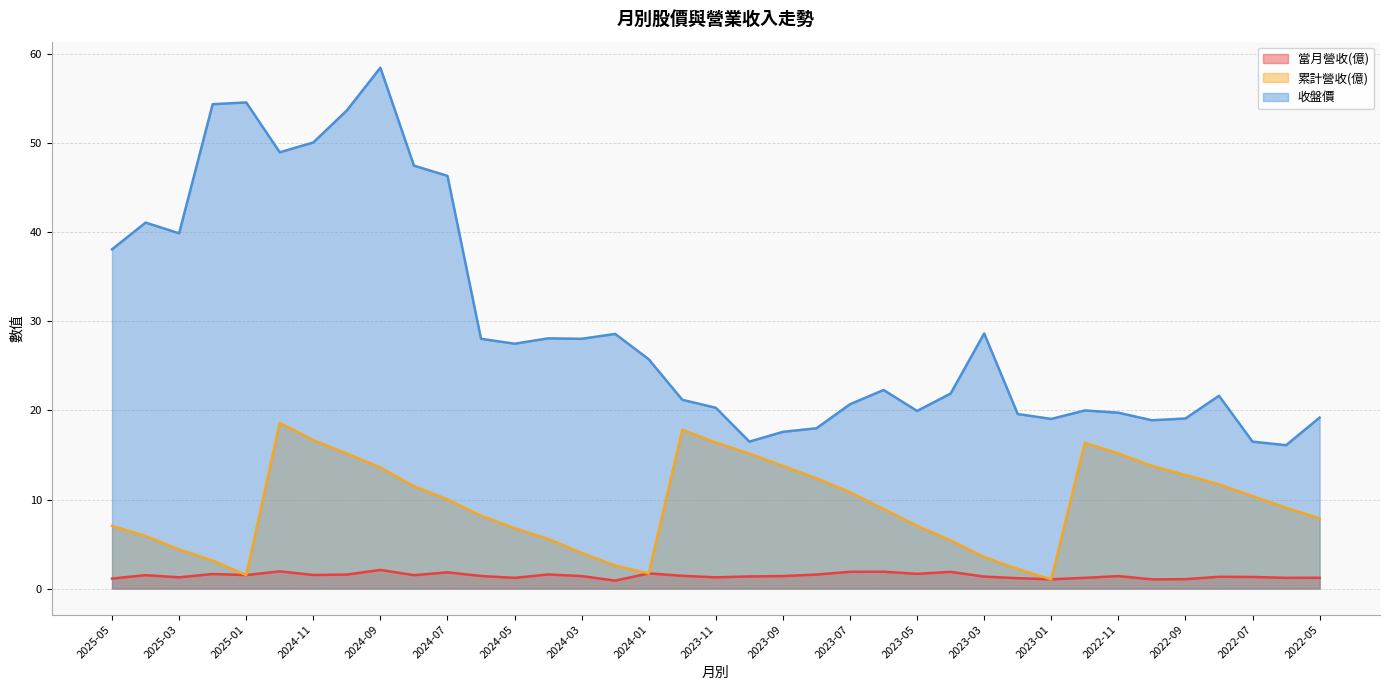

What is the value of the 收盤價 point at the 29th from the left?

19.1